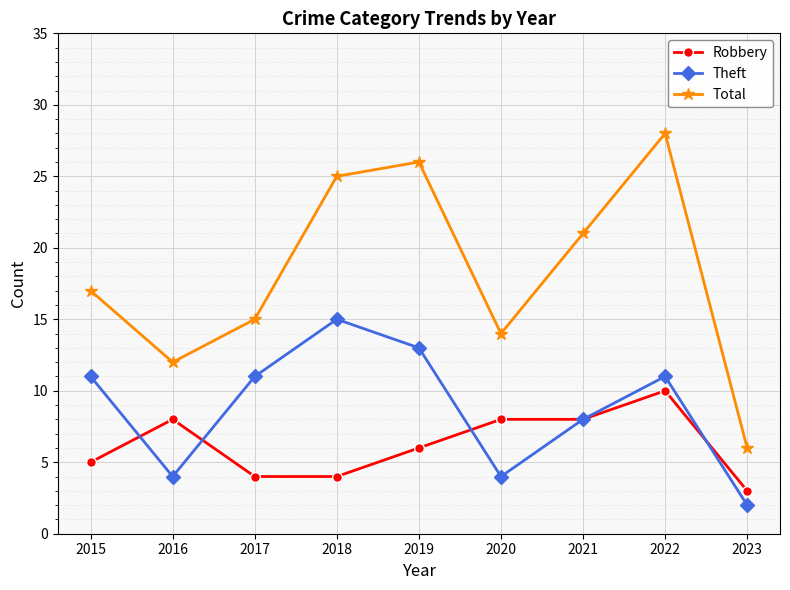

What is the value of the Theft point at the 2nd from the left?

4